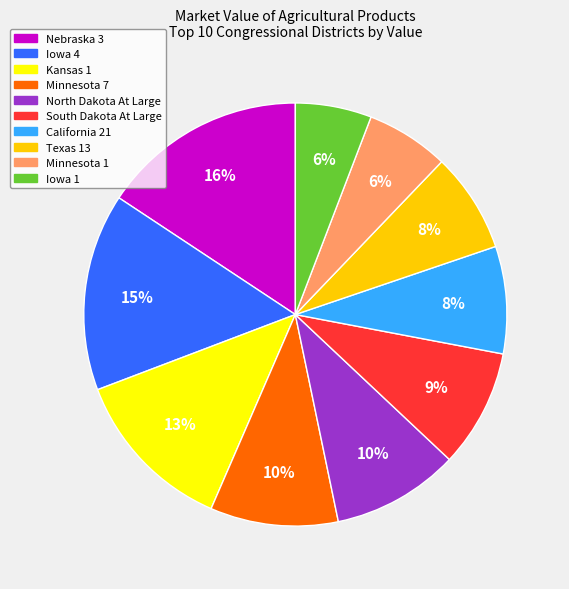

Which category has the biggest portion of the pie?

Nebraska 3